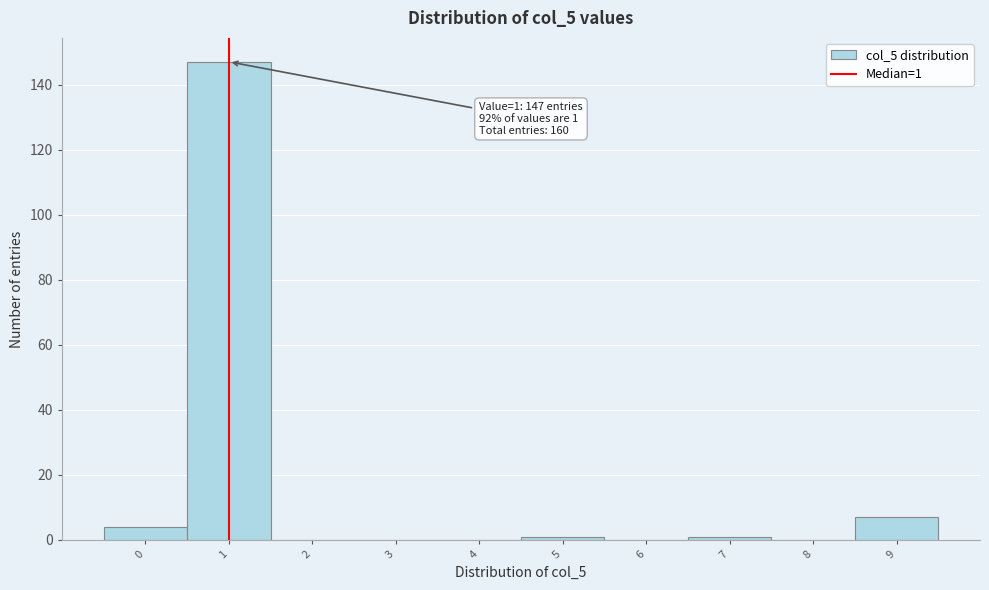

Over which range of the x-axis is the bar tallest?

0.5 to 1.5